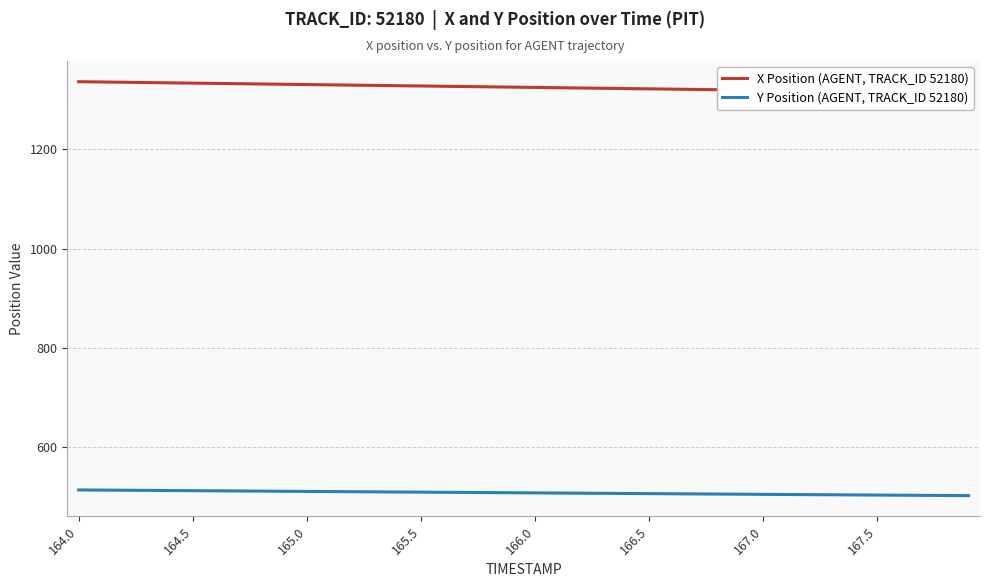

What is the difference between the maximum and minimum values in the Y Position (AGENT, TRACK_ID 52180) series?

11.5